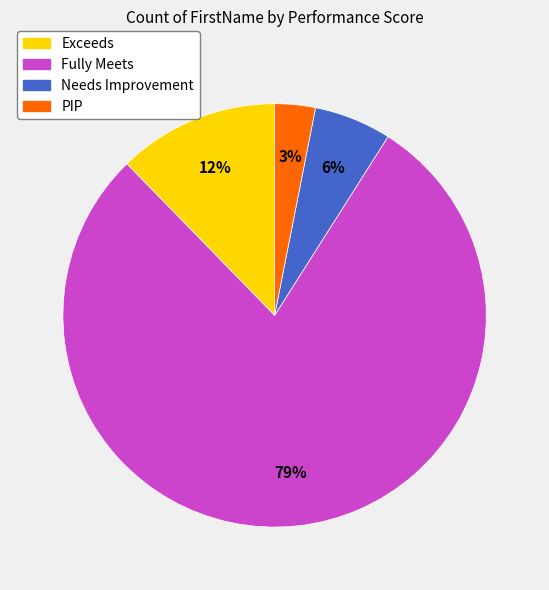

Rank the categories by value from highest to lowest.

Fully Meets, Exceeds, Needs Improvement, PIP